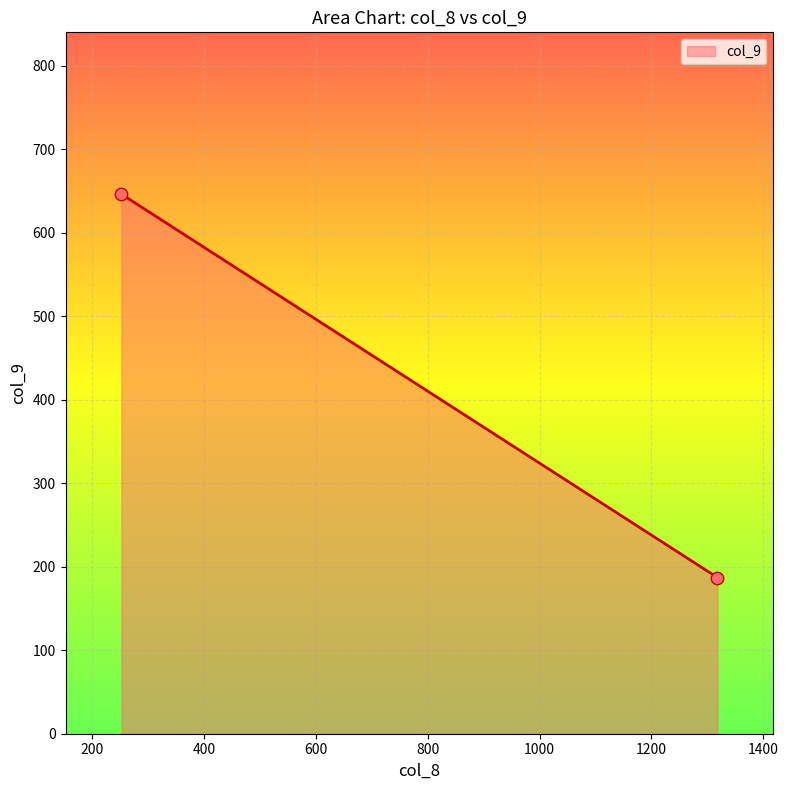

What is the range of Y values (max minus min)?

459